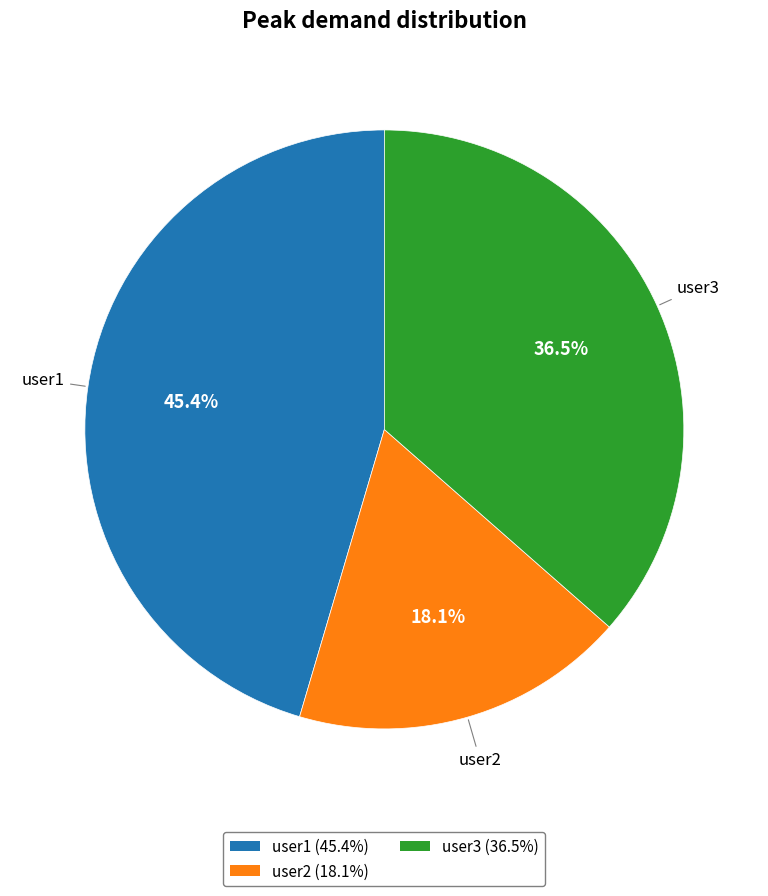

Count the number of slices in the pie.

3